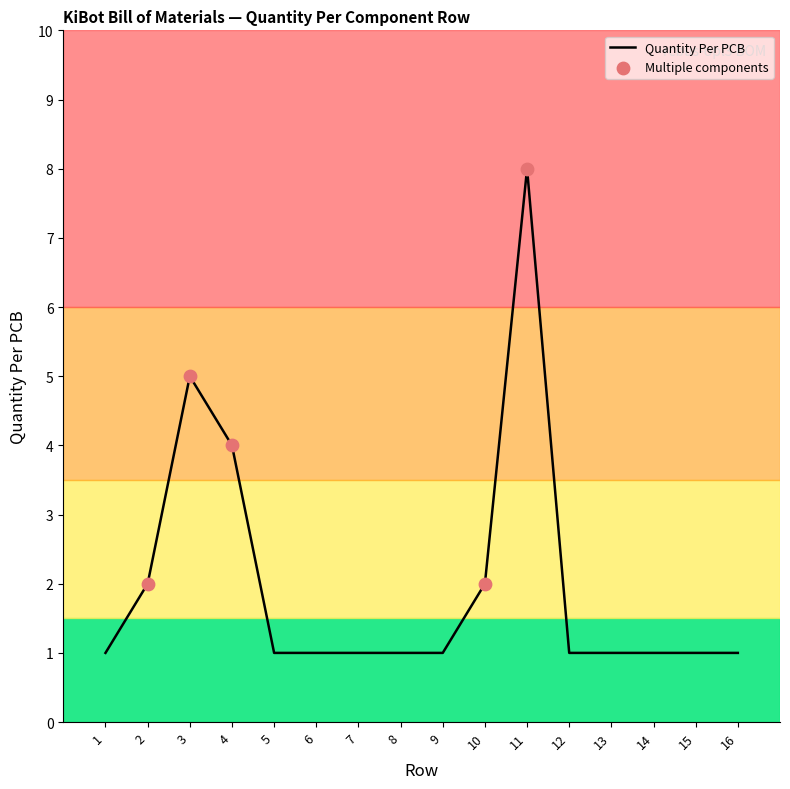

Approximately how many times larger is the value at 12 compared to 7?

1.0